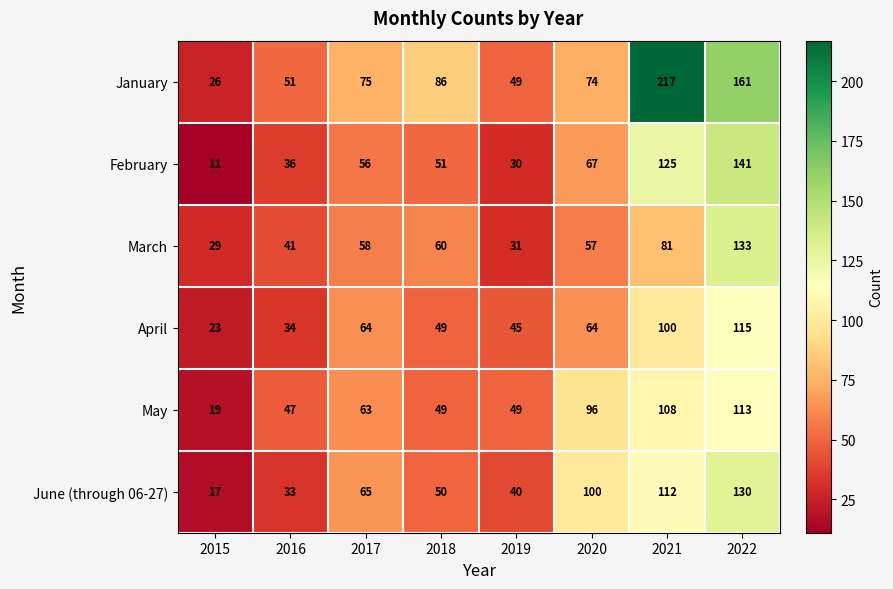

At which category is the sum across all series the highest?

2022